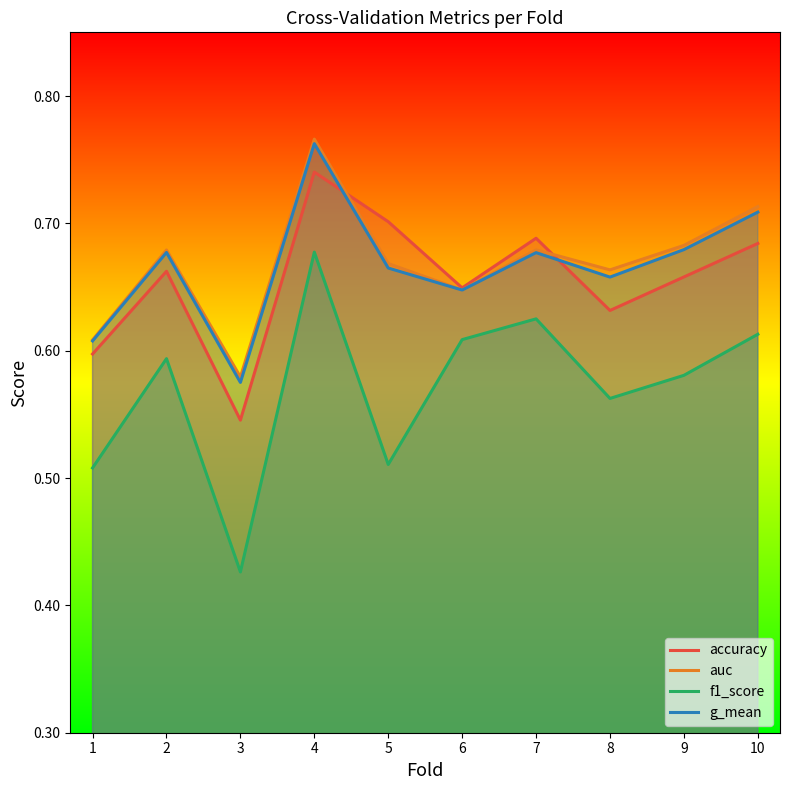

Is it true that accuracy equals 0.7 at 9?

True